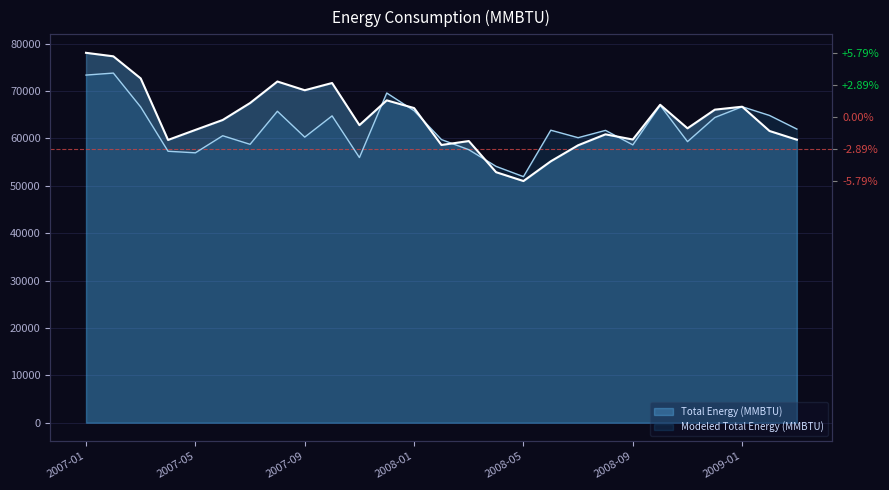

Where does the Modeled Total Energy (MMBTU) series first go above 61712?

2007-01